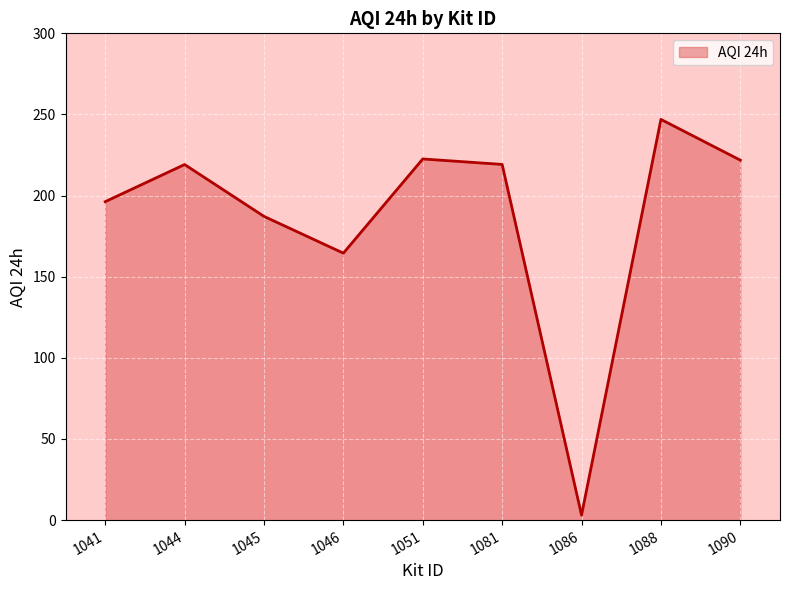

What is the change in value from 1044 to 1086?

-216.1